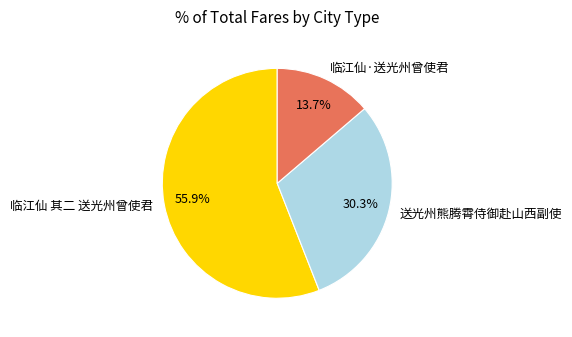

What percentage is the 临江仙 其二 送光州曾使君 slice, to the nearest percent?

56%